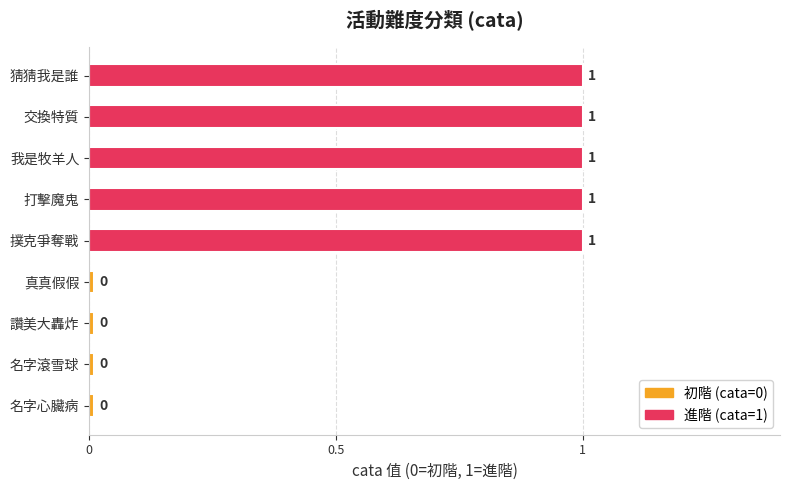

What is the difference between the maximum and minimum values?

1